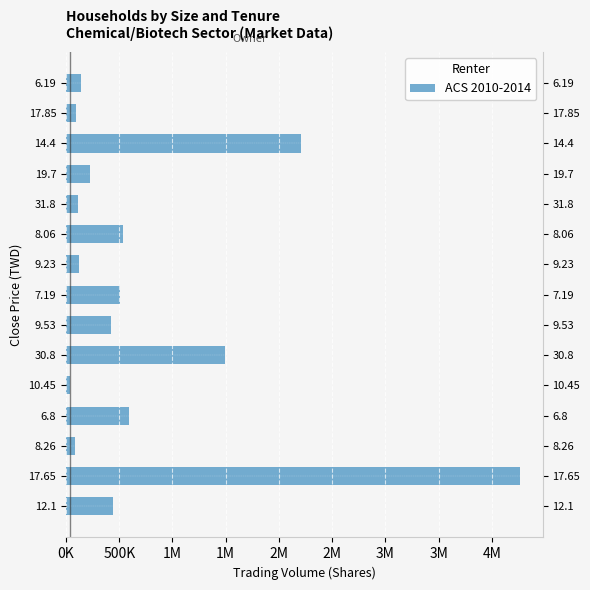

The value at 17.65 is 7459556. True or false?

False